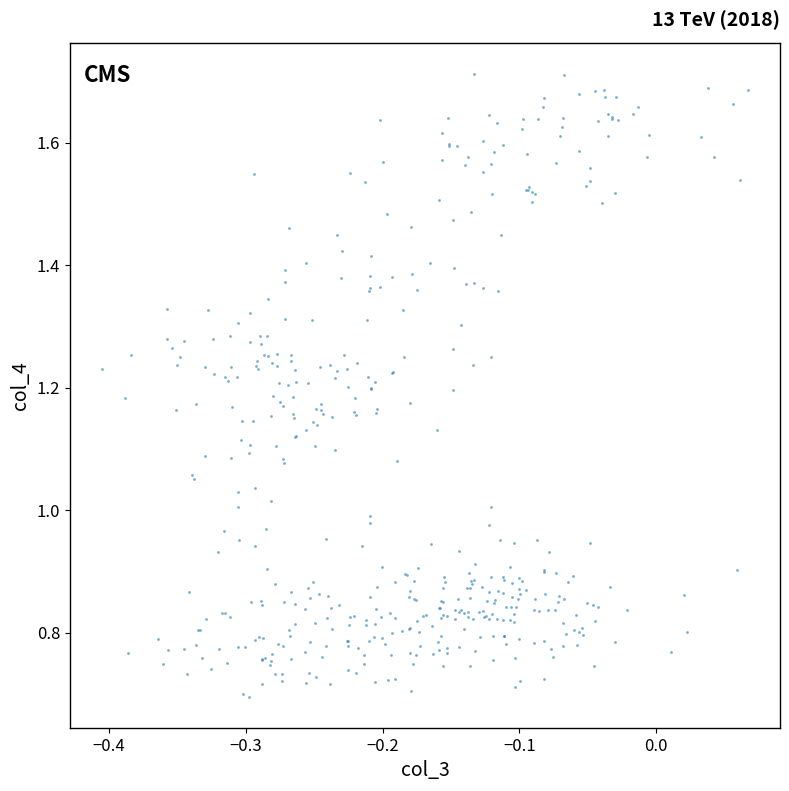

What is the range of X values (max minus min)?

0.5